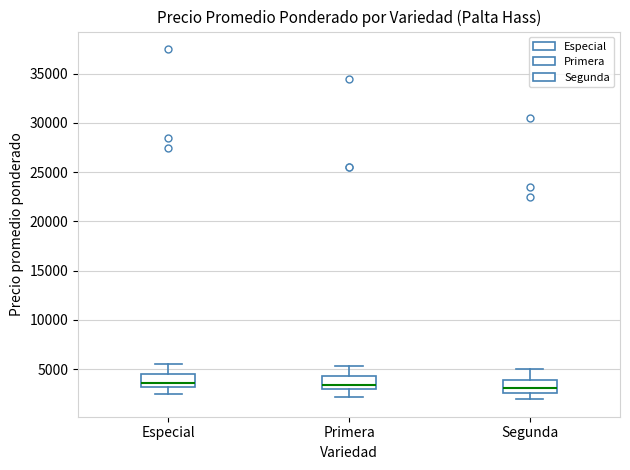

Reading left to right, read every box against the y-axis: the position of its median line, the range the box covers, and the ends of its whiskers. The values are not printed on the chart, so give them approximately, as read against the axis.

Especial: median 3500, box 3000 to 4500, whiskers 2500 to 5500
Primera: median 3500, box 3000 to 4500, whiskers 2000 to 5500
Segunda: median 3000, box 2500 to 4000, whiskers 2000 to 5000